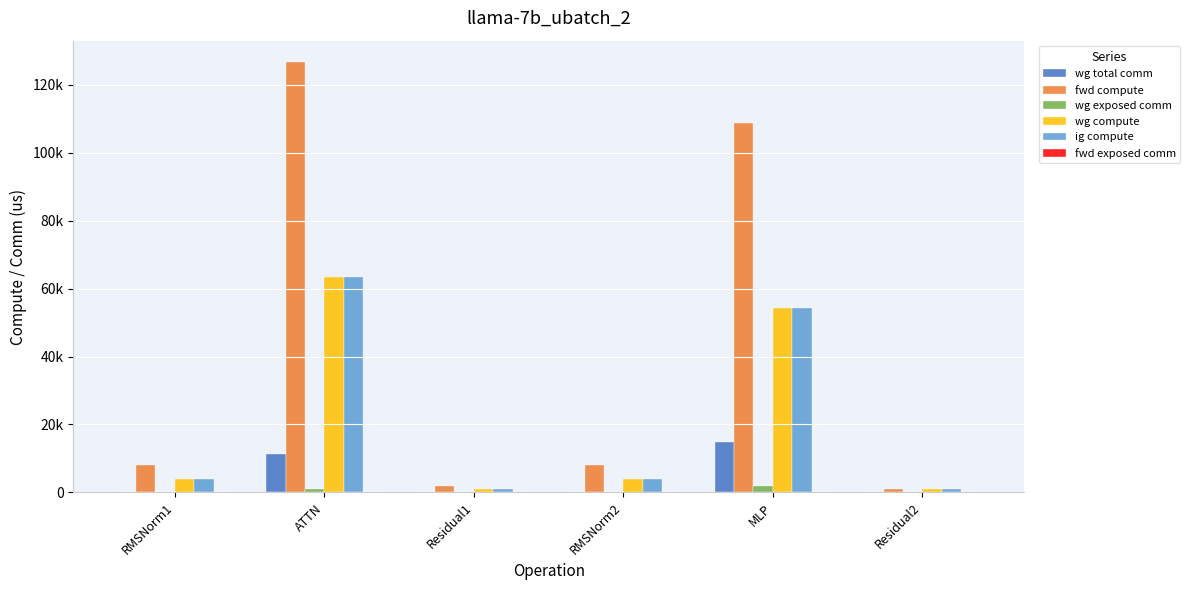

What is the total value across all series at Residual1?

3486.5